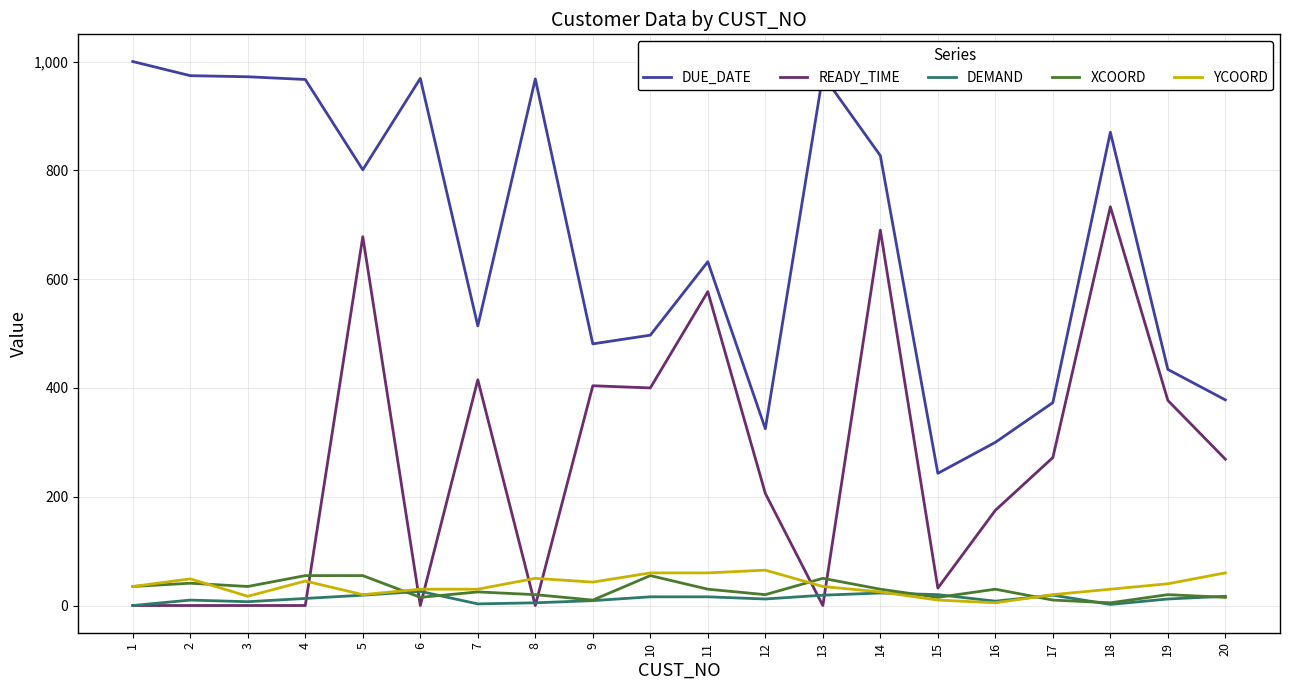

Between 5 and 12, which series saw the biggest shift?

DUE_DATE